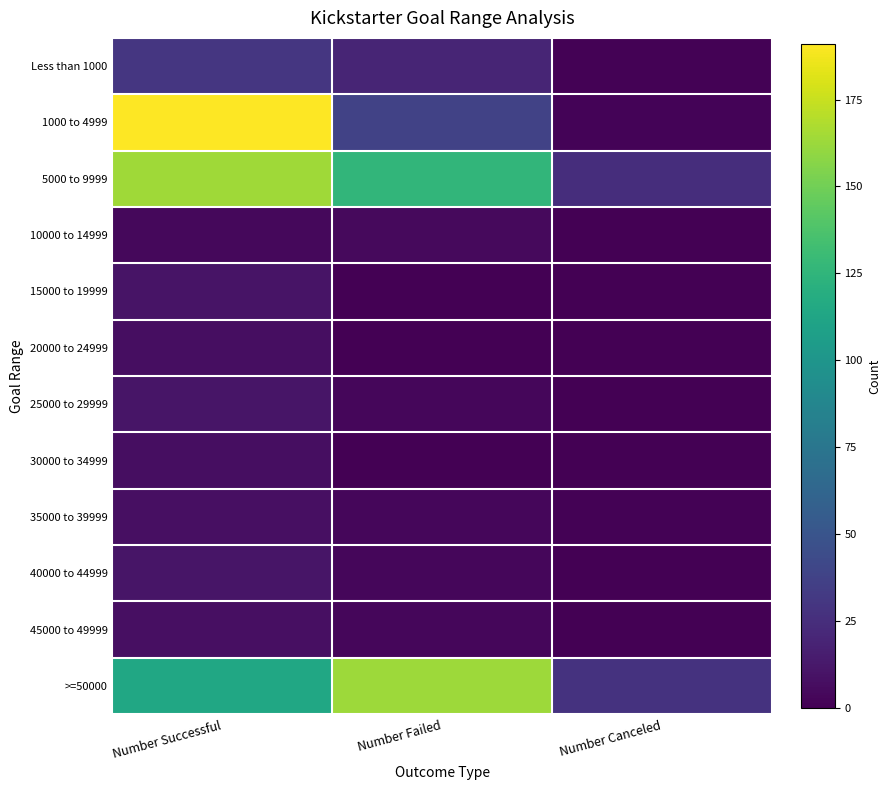

At which category is the sum across all series the highest?

Number Successful